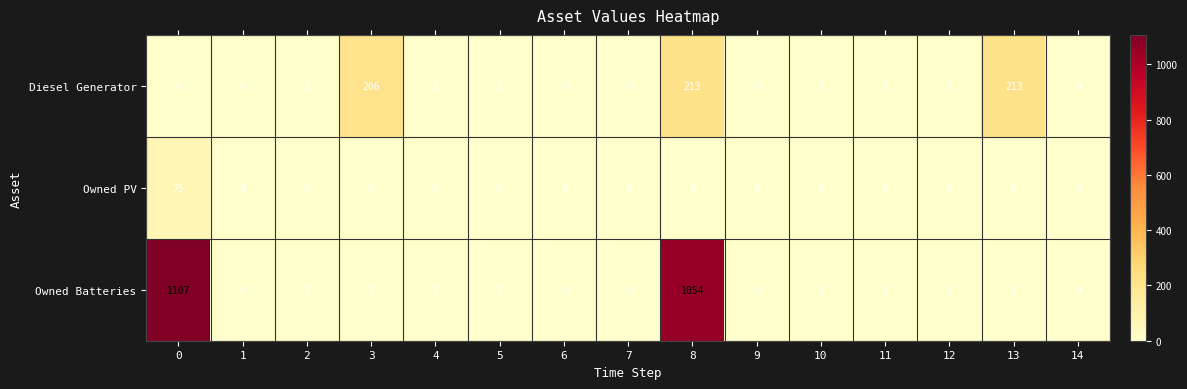

Which series has the largest range (max minus min)?

Owned Batteries